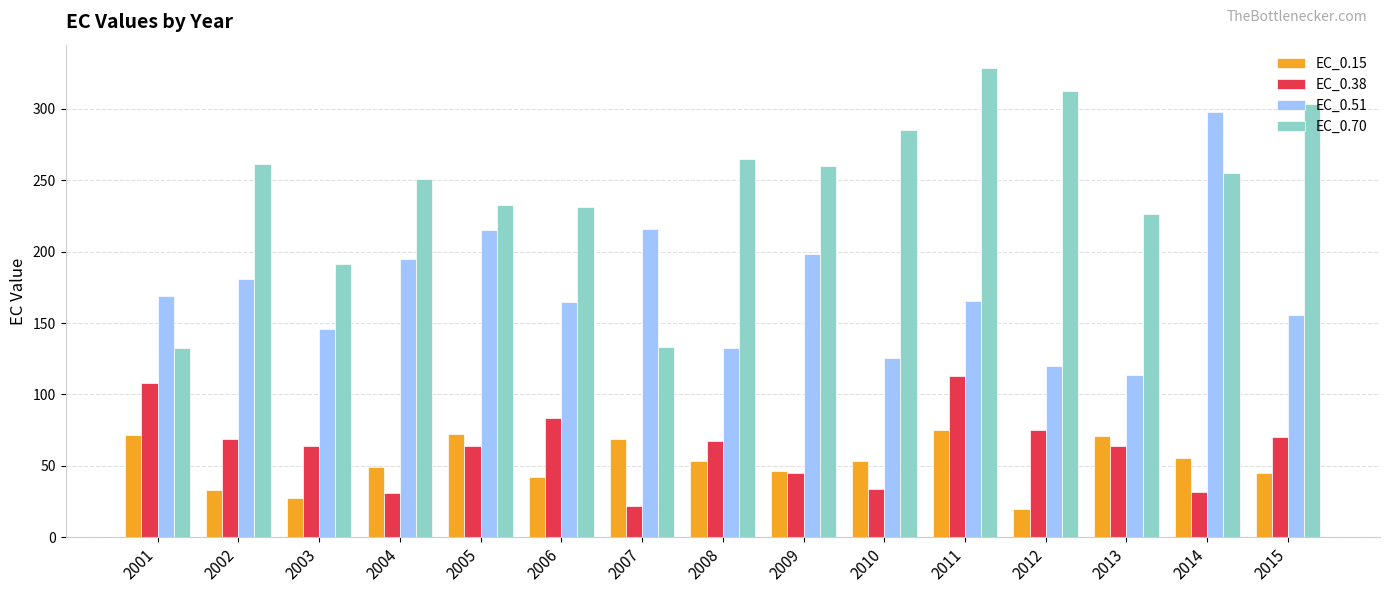

Which series changed the most between 2002 and 2011?

EC_0.70